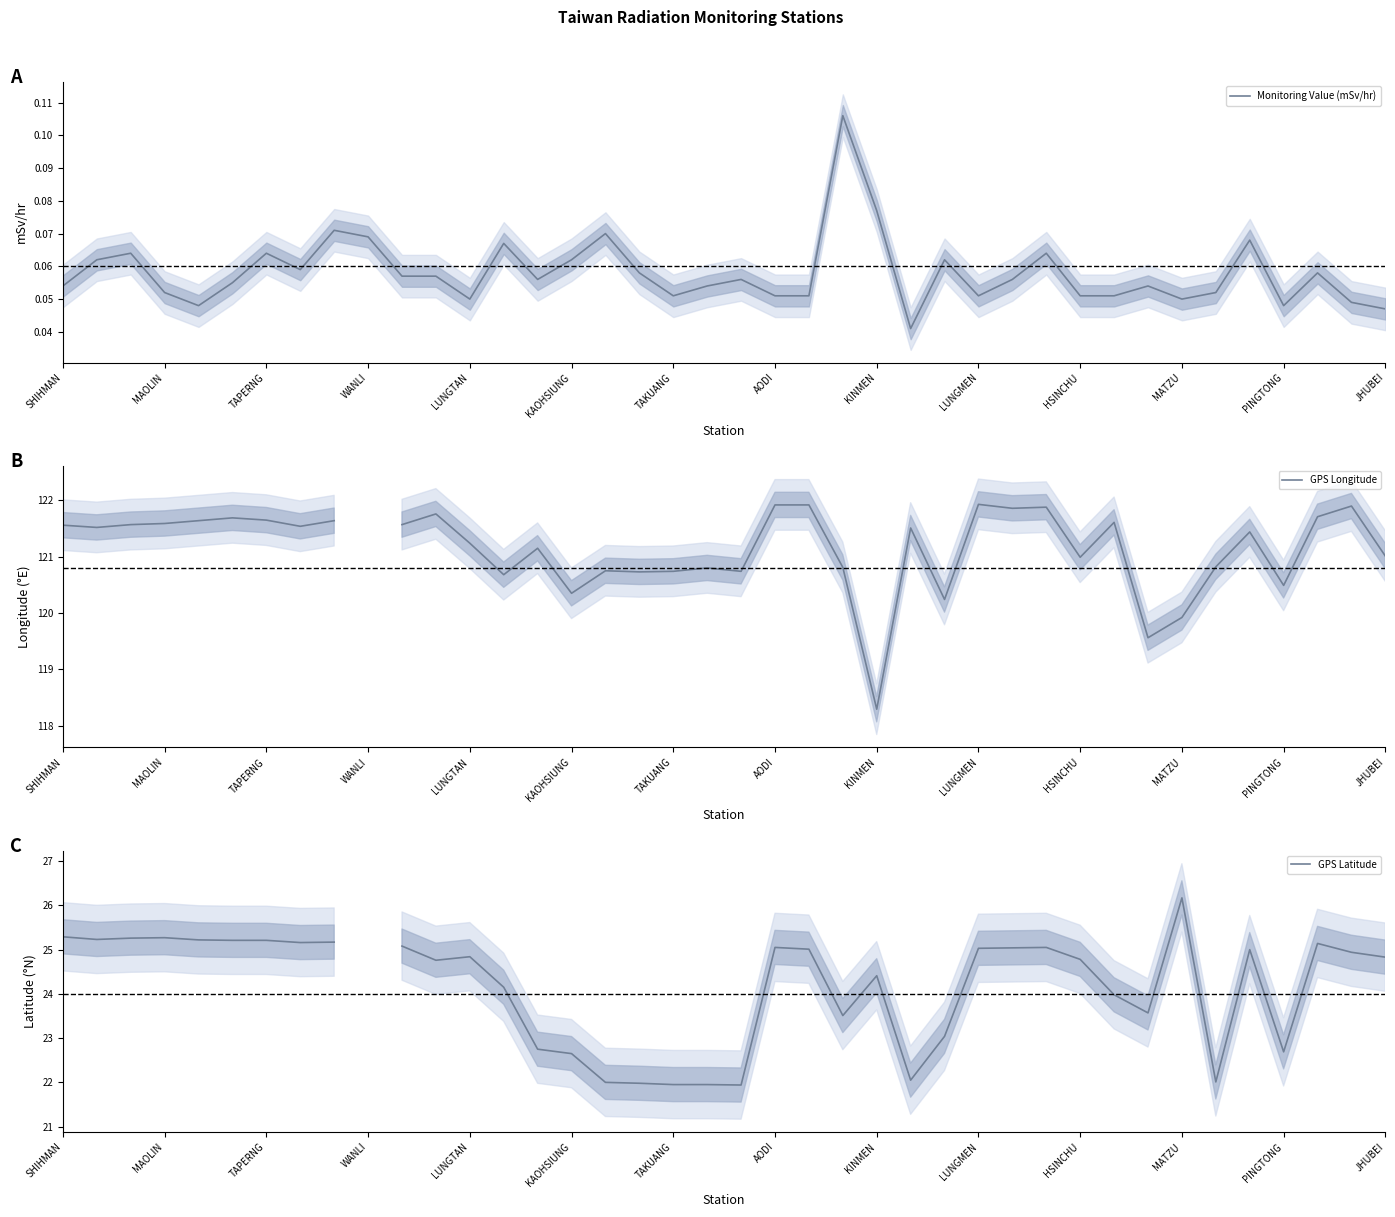

Which series has the largest range (max minus min)?

GPS Latitude